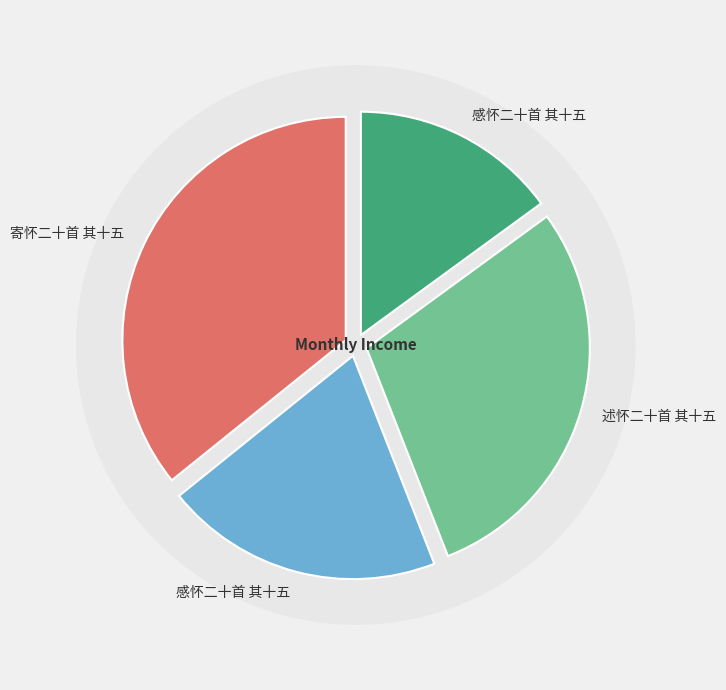

To the nearest percent, what is the combined percentage of 述怀二十首 其十五 and 寄怀二十首 其十五?

65%